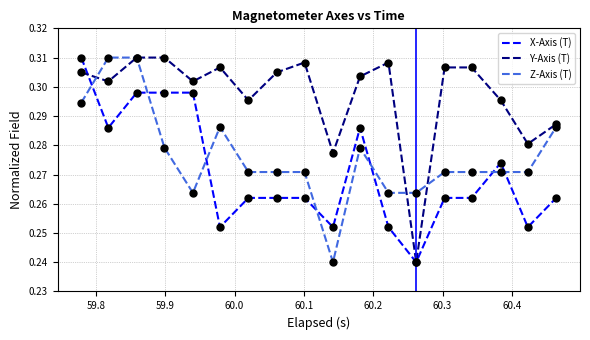

List the series in order of their overall mean, highest first.

Y-Axis (T), Z-Axis (T), X-Axis (T)